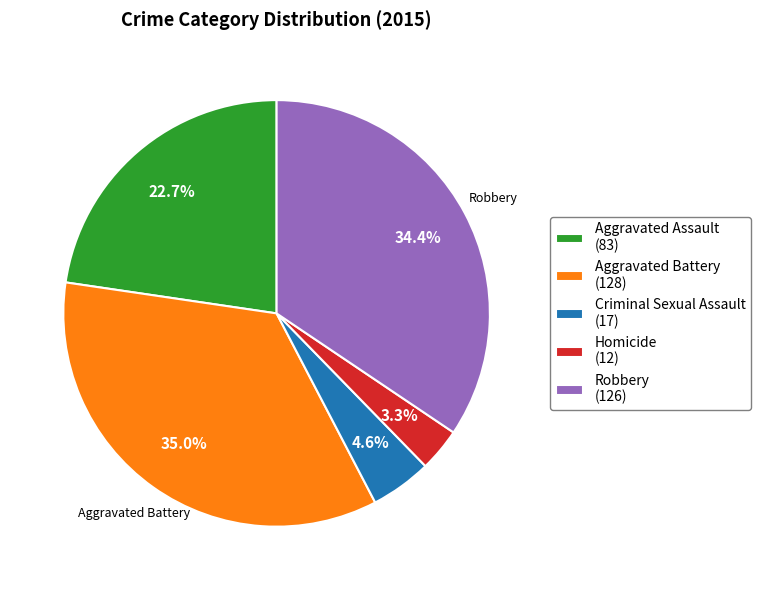

To the nearest percent, what percentage of the pie is Criminal Sexual Assault?

5%